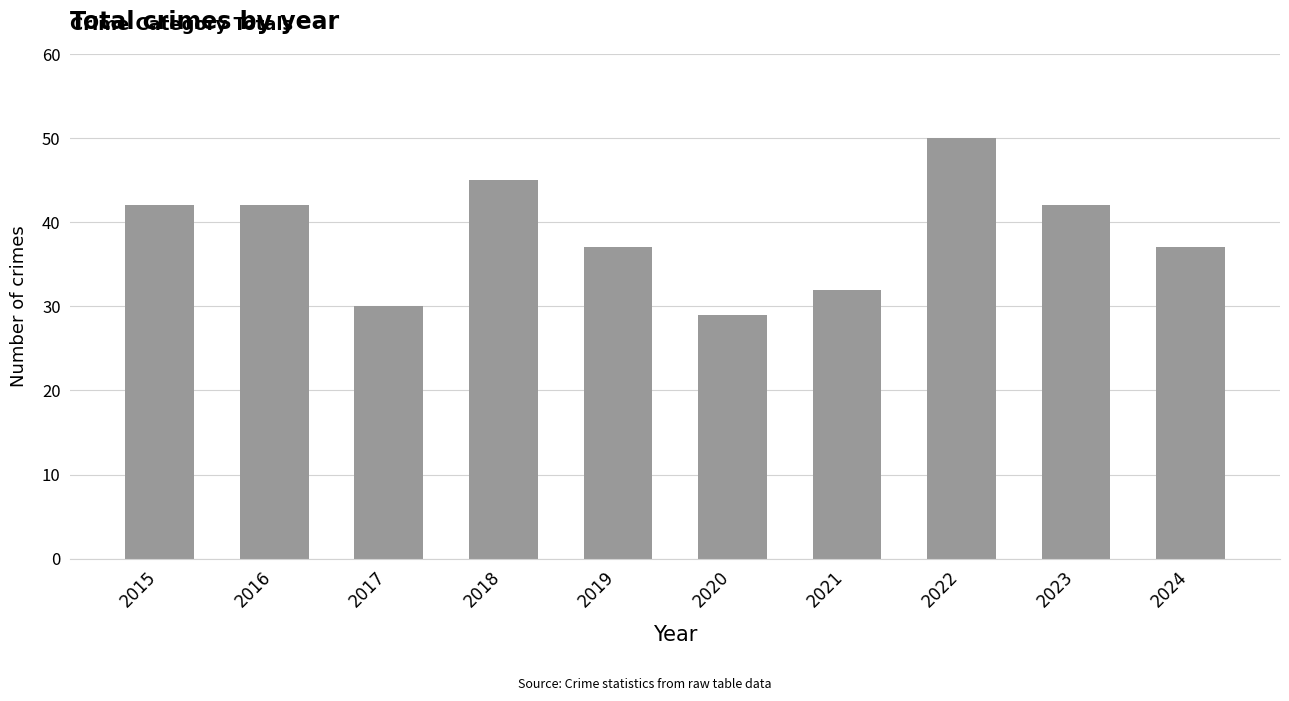

True or false: the data shows 42 at 2023.

True